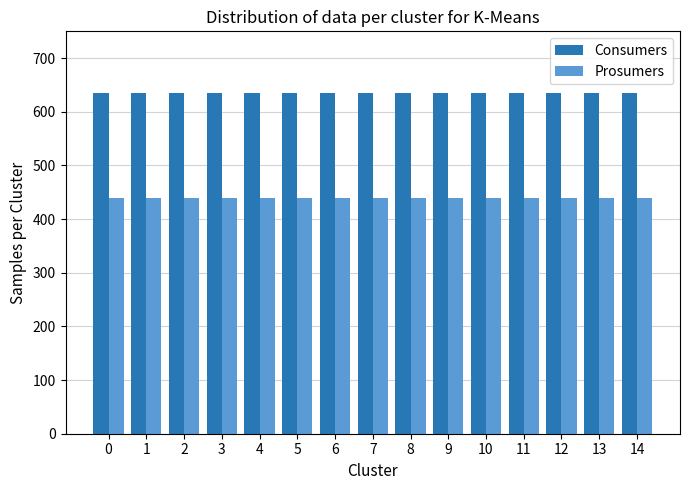

Is it true that Prosumers equals 713 at 3?

False